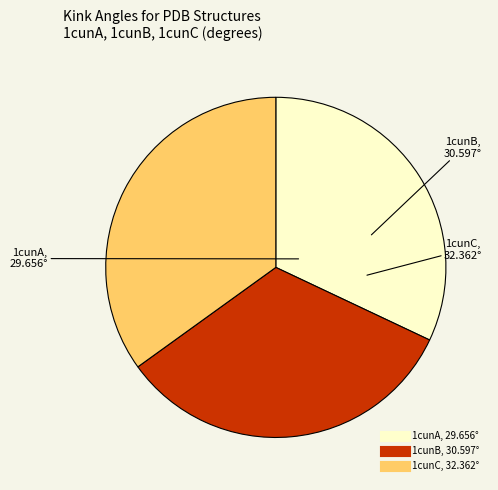

How many slices are in this pie chart?

3